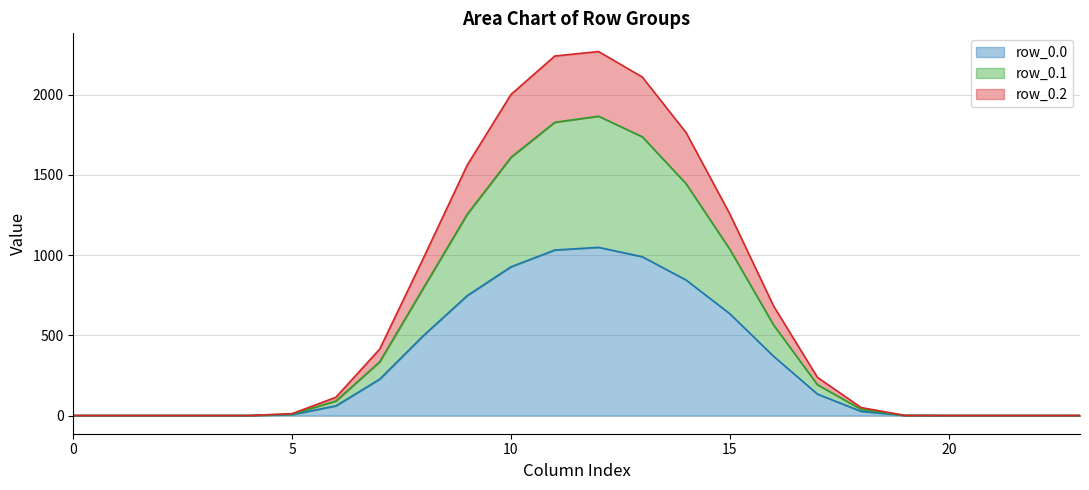

The value of row_0.0 at 0 is -397.8. True or false?

False